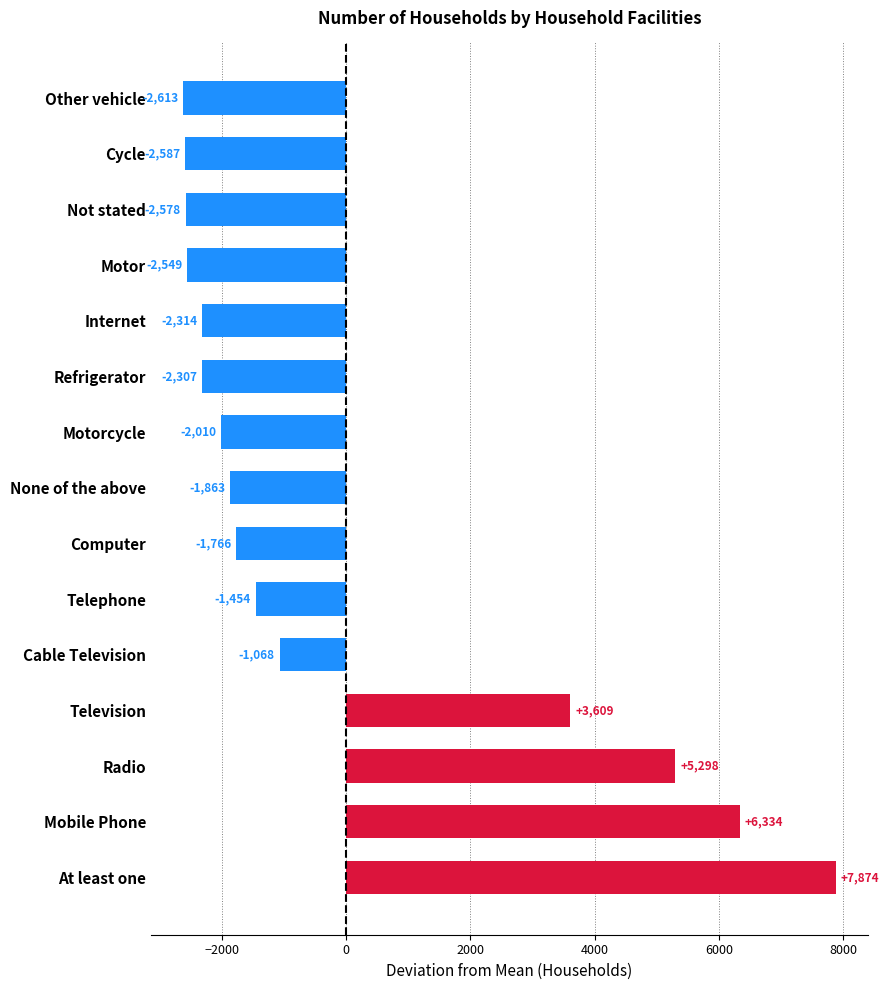

The chart shows a value of 4732.0 at Television. True or false?

False